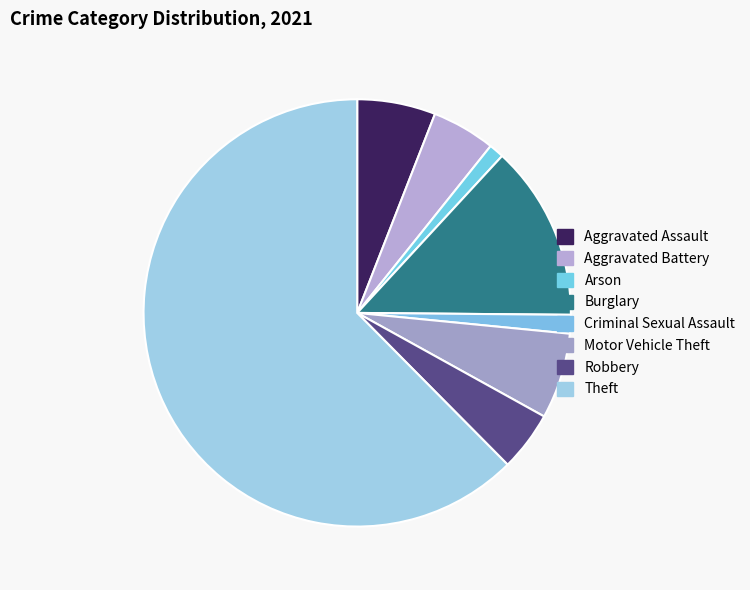

What is the ratio of the value at Criminal Sexual Assault to the value at Burglary?

0.1